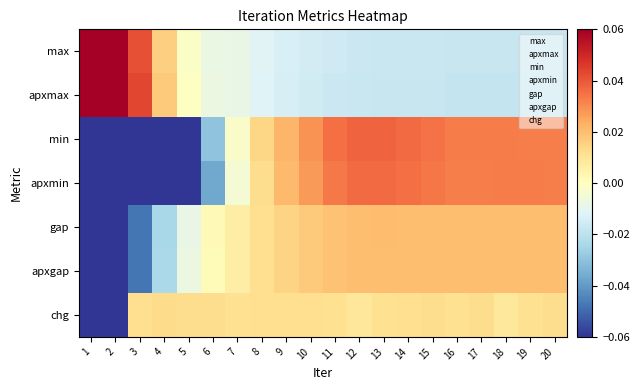

Reading left to right, extract all data points from this chart.

max: 1=0.1	2=0.1	3=0.0	4=0.0	5=-0.0	6=-0.0	7=-0.0	8=-0.0	9=-0.0	10=-0.0	11=-0.0	12=-0.0	13=-0.0	14=-0.0	15=-0.0	16=-0.0	17=-0.0	18=-0.0	19=-0.0	20=-0.0
apxmax: 1=0.1	2=0.1	3=0.0	4=0.0	5=-0.0	6=-0.0	7=-0.0	8=-0.0	9=-0.0	10=-0.0	11=-0.0	12=-0.0	13=-0.0	14=-0.0	15=-0.0	16=-0.0	17=-0.0	18=-0.0	19=-0.0	20=-0.0
min: 1=-0.1	2=-0.1	3=-0.1	4=-0.1	5=-0.1	6=-0.0	7=-0.0	8=0.0	9=0.0	10=0.0	11=0.0	12=0.0	13=0.0	14=0.0	15=0.0	16=0.0	17=0.0	18=0.0	19=0.0	20=0.0
apxmin: 1=-0.1	2=-0.1	3=-0.1	4=-0.1	5=-0.1	6=-0.0	7=-0.0	8=0.0	9=0.0	10=0.0	11=0.0	12=0.0	13=0.0	14=0.0	15=0.0	16=0.0	17=0.0	18=0.0	19=0.0	20=0.0
gap: 1=-0.1	2=-0.1	3=-0.0	4=-0.0	5=-0.0	6=0.0	7=0.0	8=0.0	9=0.0	10=0.0	11=0.0	12=0.0	13=0.0	14=0.0	15=0.0	16=0.0	17=0.0	18=0.0	19=0.0	20=0.0
apxgap: 1=-0.1	2=-0.1	3=-0.0	4=-0.0	5=-0.0	6=0.0	7=0.0	8=0.0	9=0.0	10=0.0	11=0.0	12=0.0	13=0.0	14=0.0	15=0.0	16=0.0	17=0.0	18=0.0	19=0.0	20=0.0
chg: 1=-0.1	2=-0.1	3=0.0	4=0.0	5=0.0	6=0.0	7=0.0	8=0.0	9=0.0	10=0.0	11=0.0	12=0.0	13=0.0	14=0.0	15=0.0	16=0.0	17=0.0	18=0.0	19=0.0	20=0.0